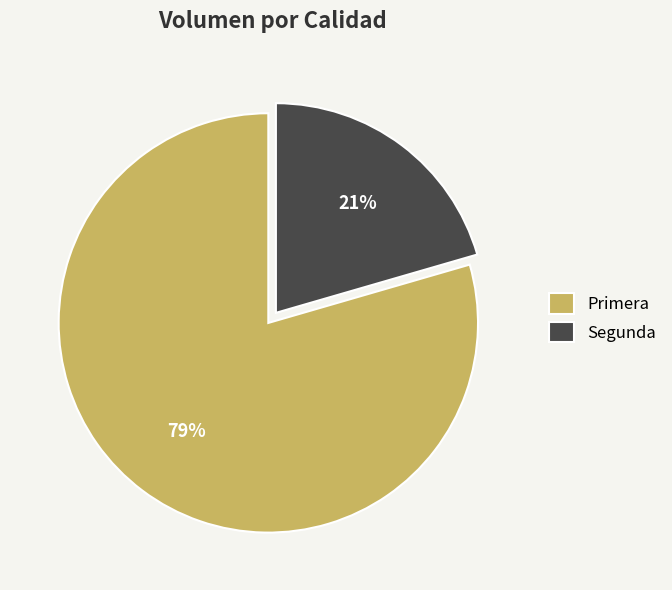

Which slice is the largest?

Primera